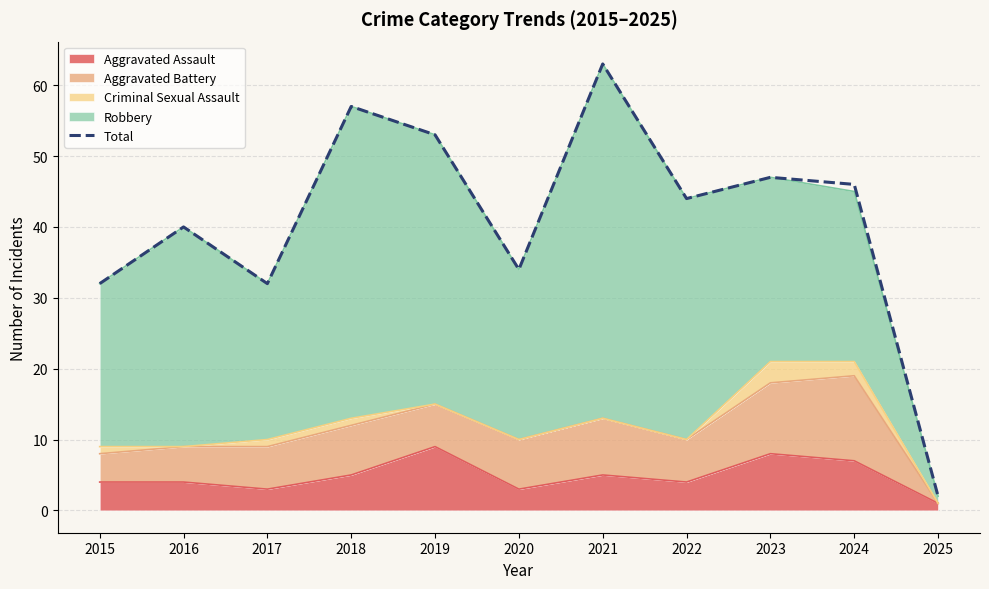

How many points are higher than both their immediate neighbors (excluding endpoints)?

4